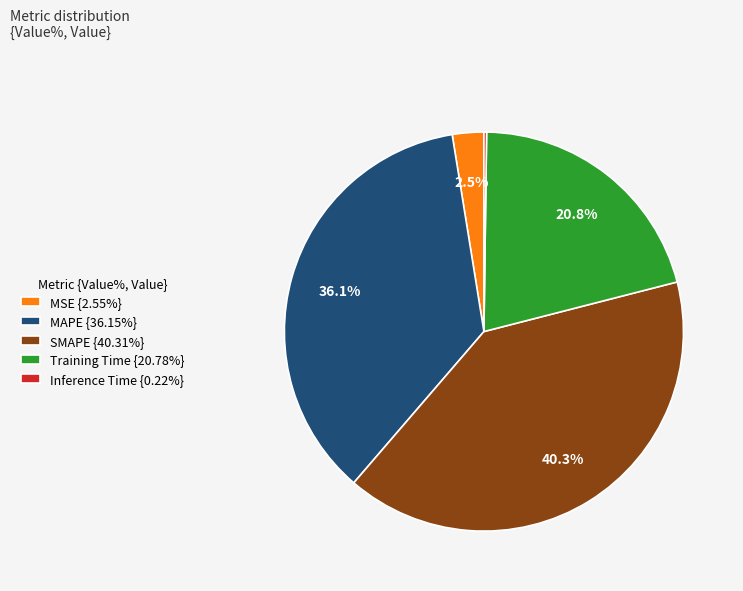

What percentage do SMAPE {40.31%} and MAPE {36.15%} together represent?

76.5%